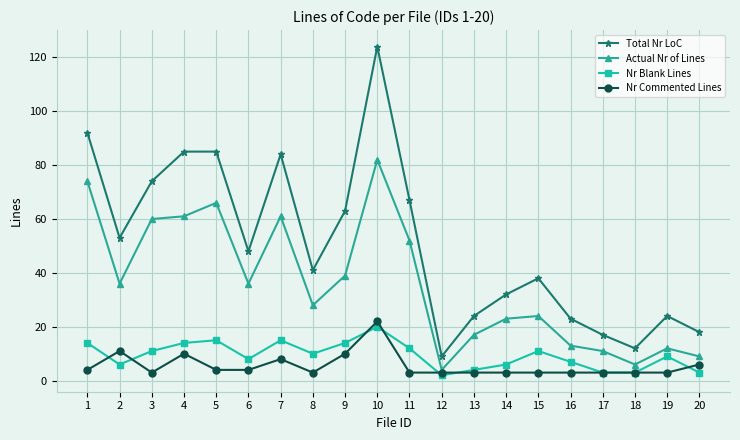

At which category is the sum across all series the highest?

10